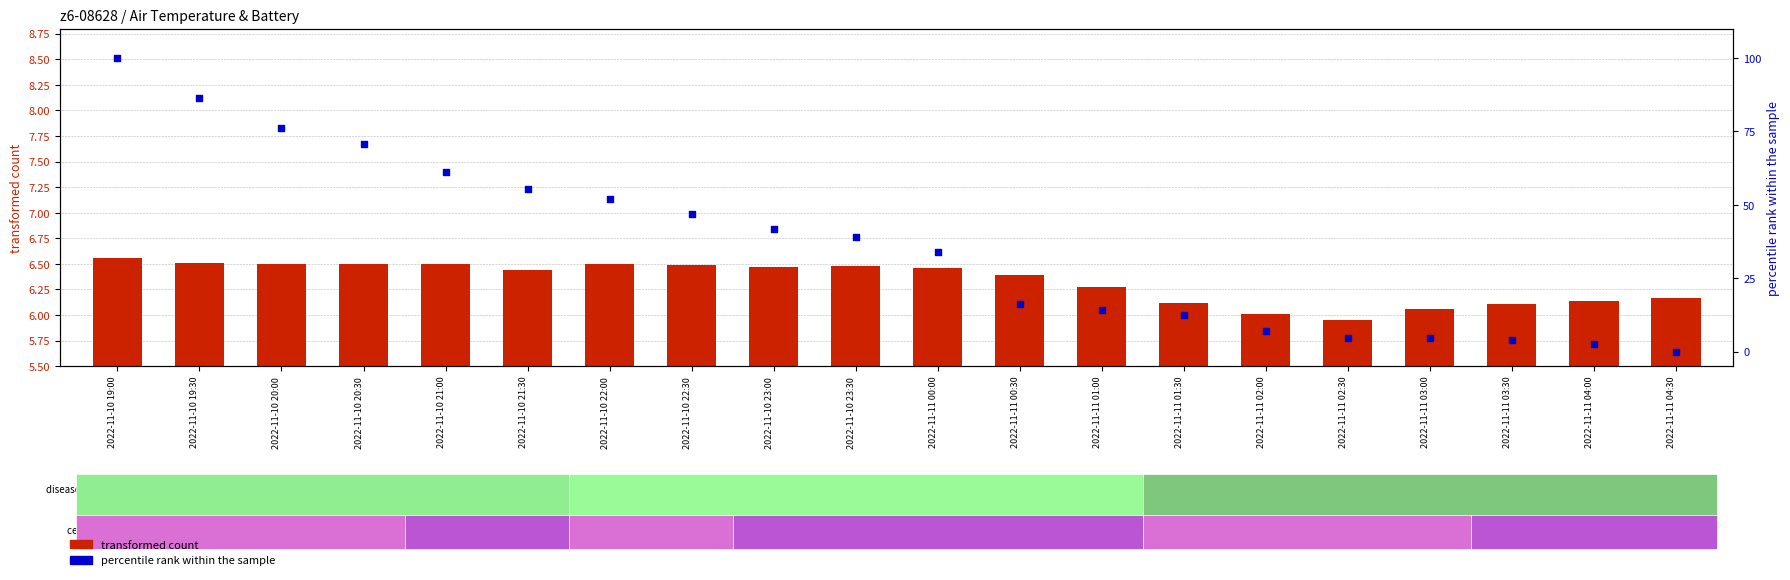

Which series has the largest total across all categories?

percentile rank within the sample